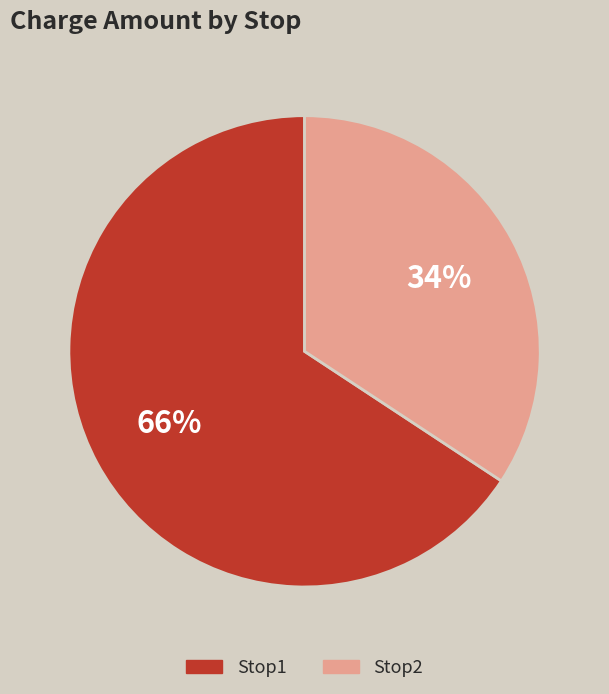

To the nearest percent, what is the average slice percentage?

50%